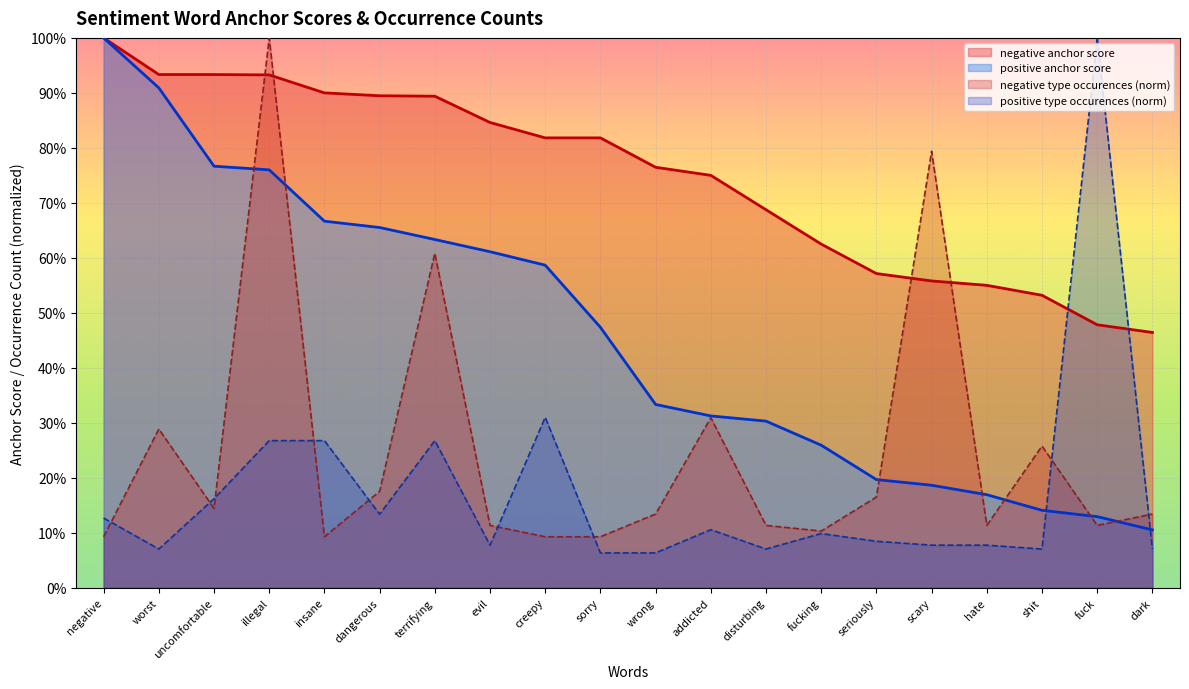

Is the value of negative anchor score at uncomfortable greater than the value of negative type occurences at dark?

Yes